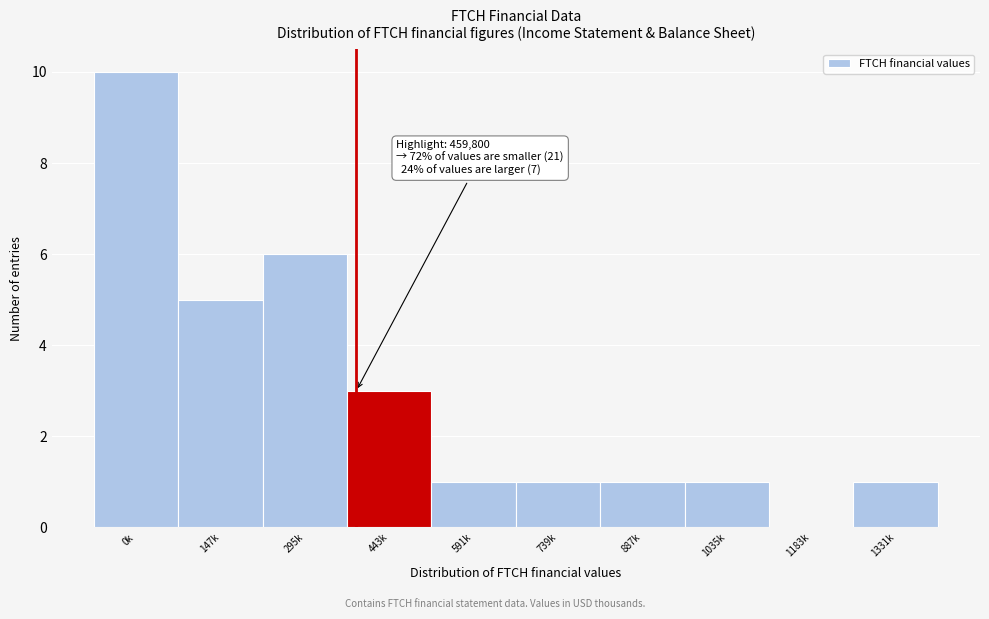

Reading left to right, extract all data points from this chart.

0k=10	147k=5	295k=6	443k=3	591k=1	739k=1	887k=1	1035k=1	1183k=0	1331k=1